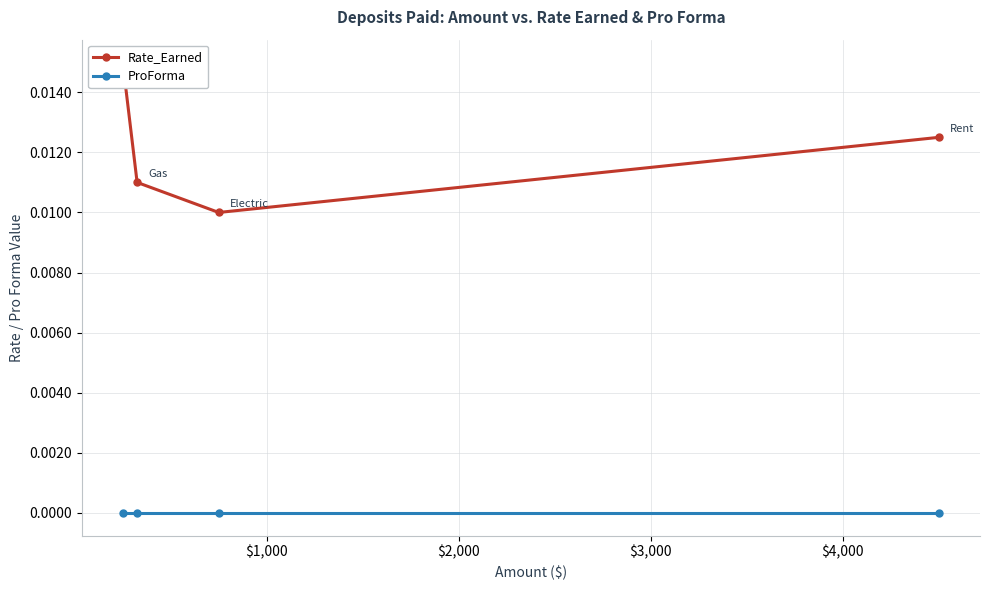

Between $1,000 and $3,000, which is larger?

$3,000